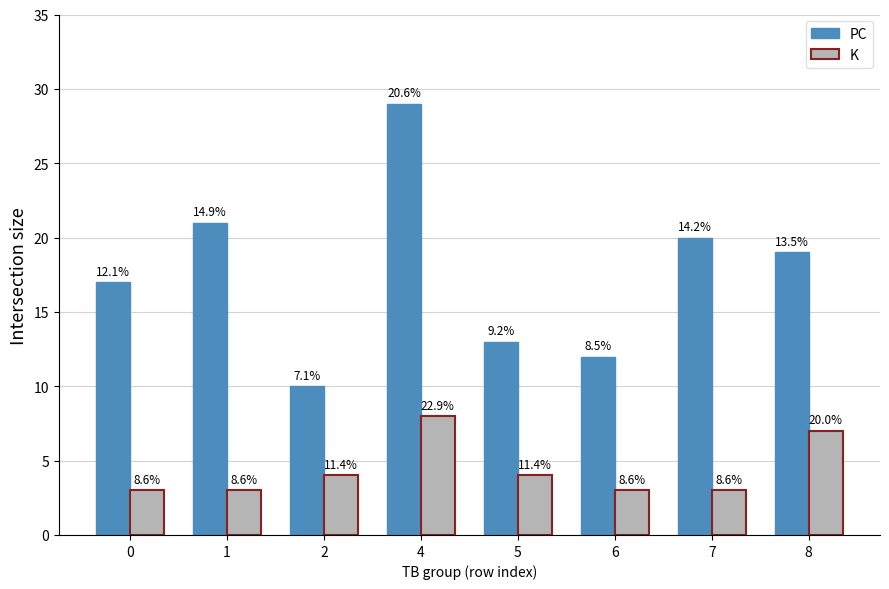

Which label corresponds to the largest value in the chart?

4